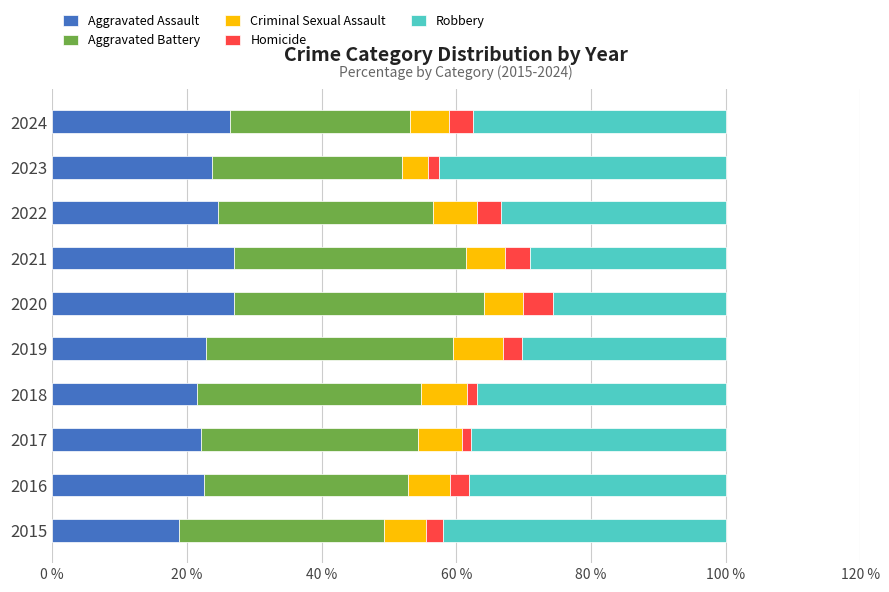

What is the total value across all series at 2020?

100.0